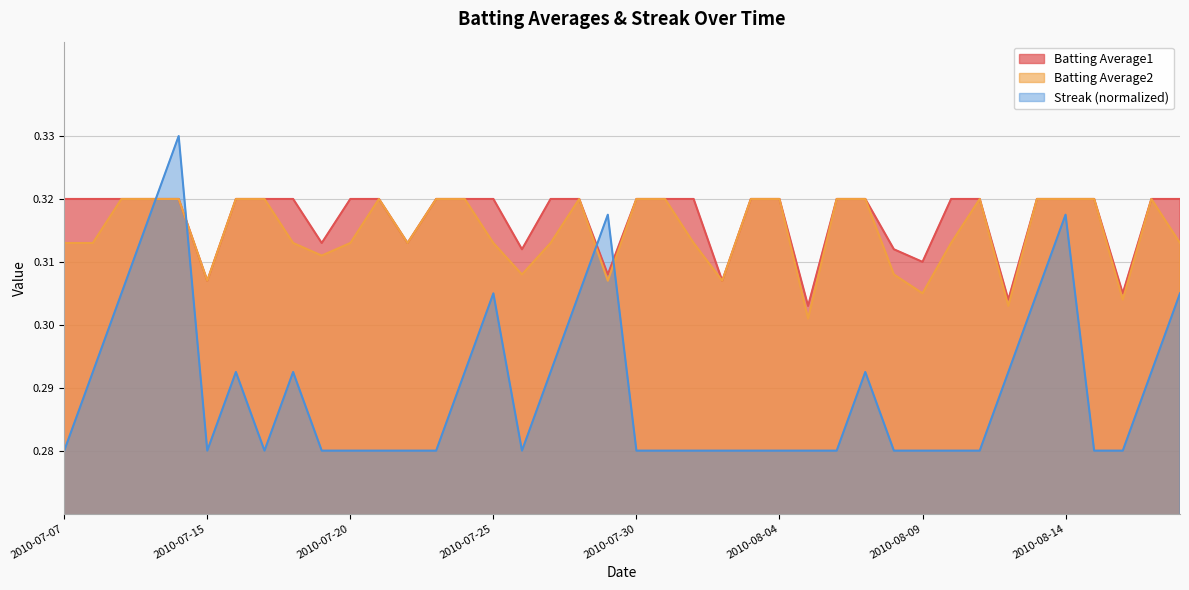

Rank the series by their maximum value, from highest to lowest.

Streak, Batting Average1, Batting Average2